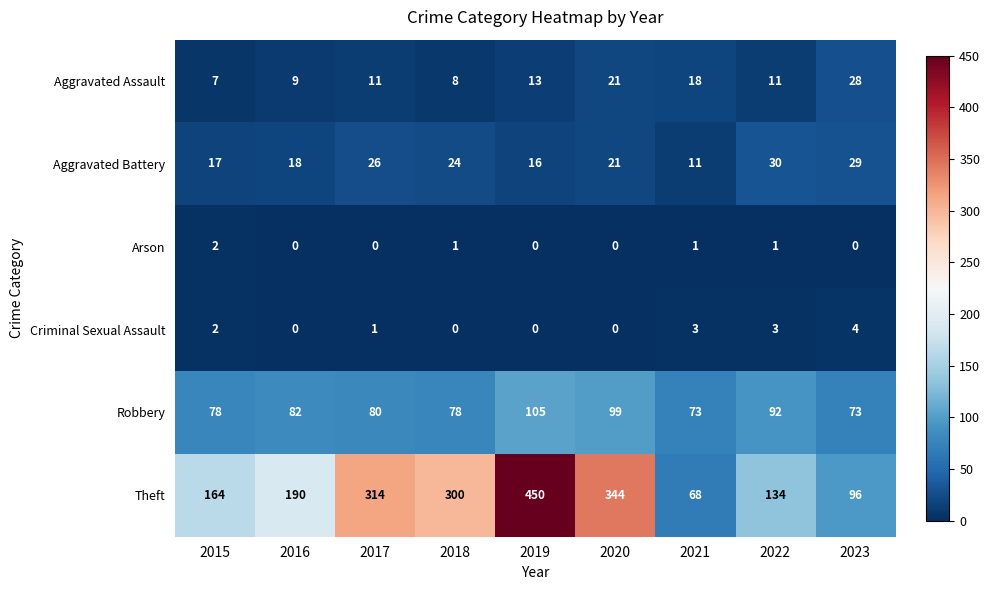

At which label is Robbery closest to 89?

2022